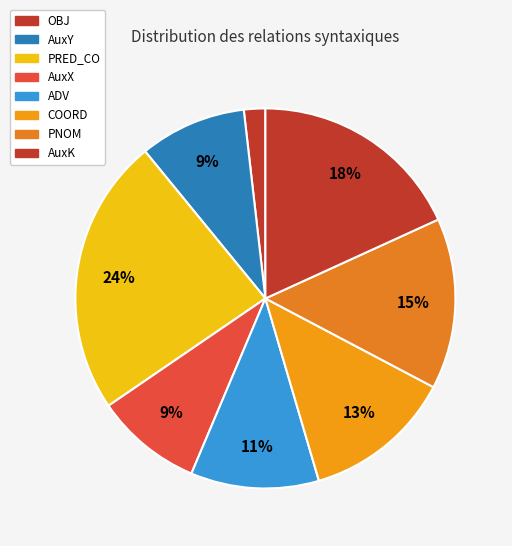

How many slices are in this pie chart?

8